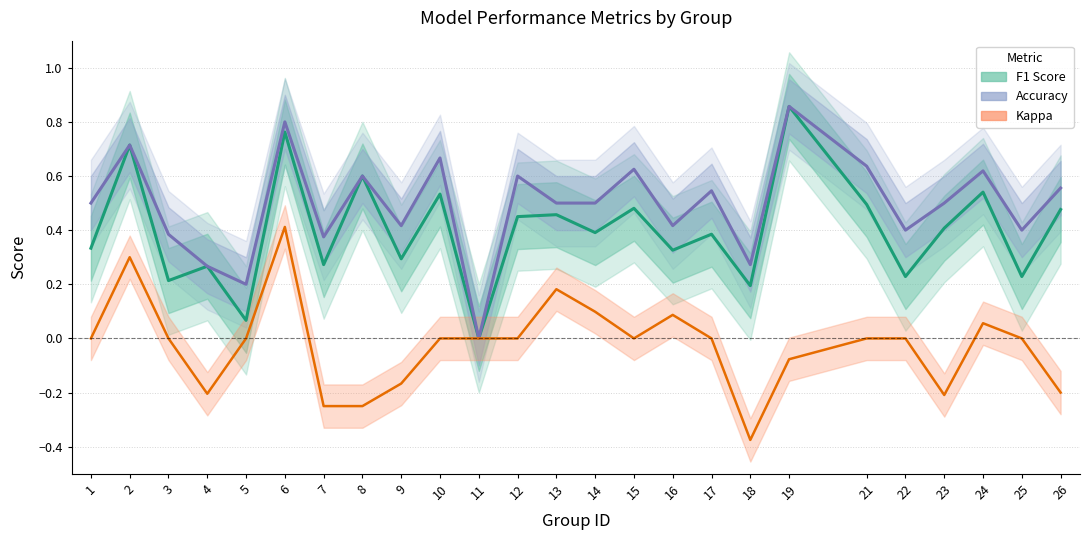

At 12, list the series in order from largest to smallest.

Accuracy, F1 Score, Kappa